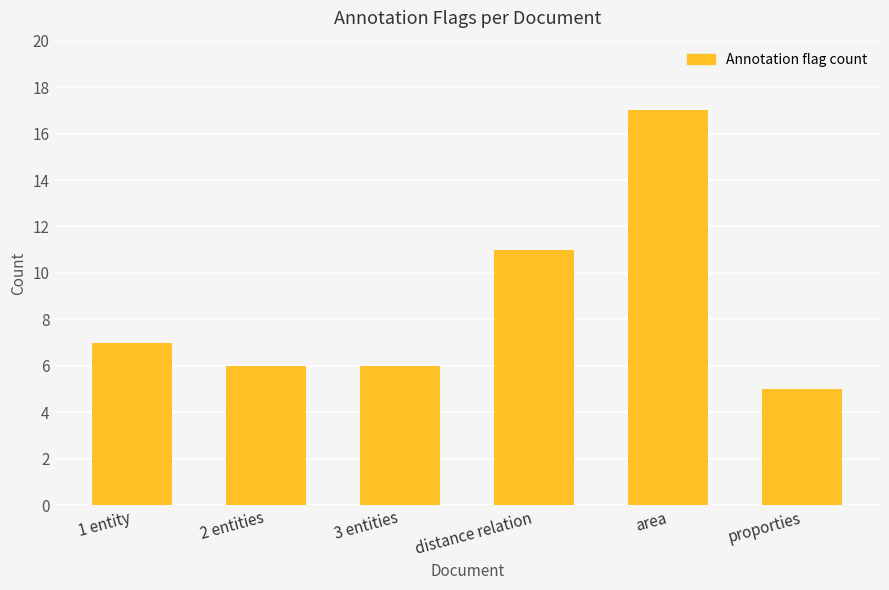

What is the difference between the maximum and minimum values?

12